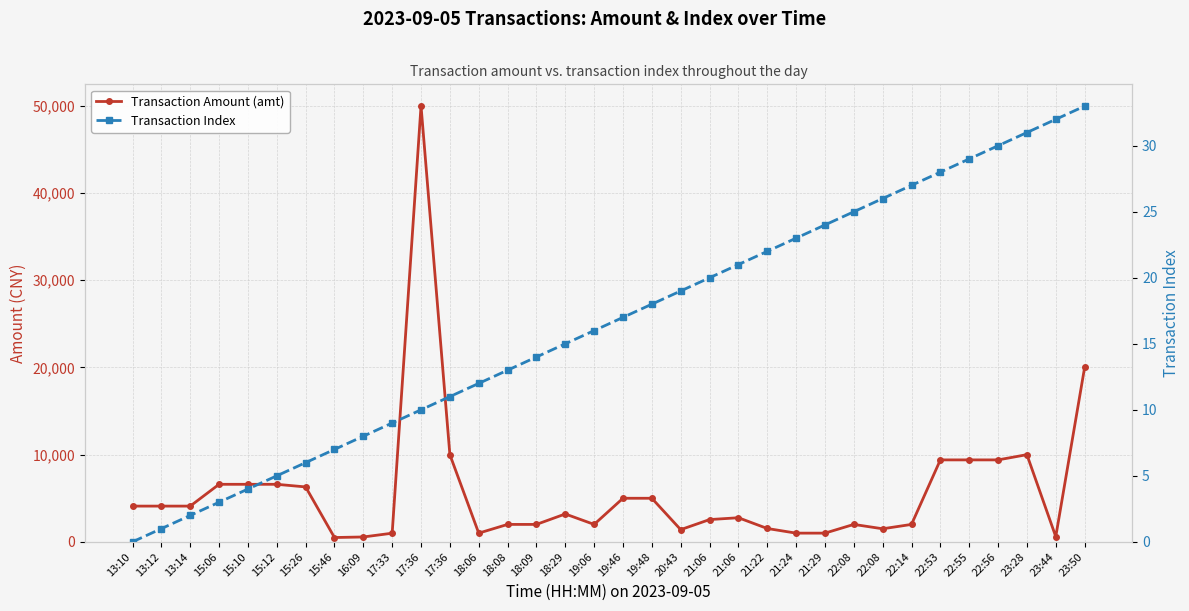

Is this an area chart (filled region under the line)?

No